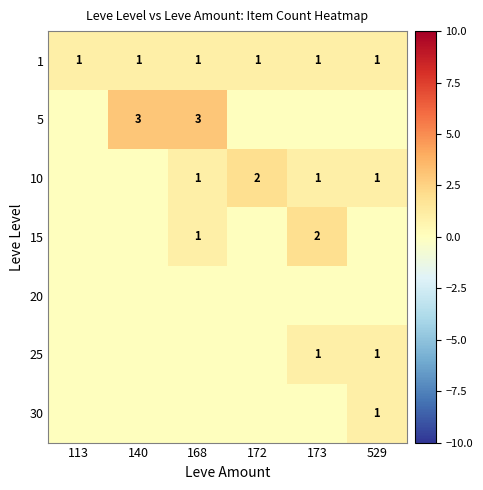

The 30 series shows 1 at 529. True or false?

True